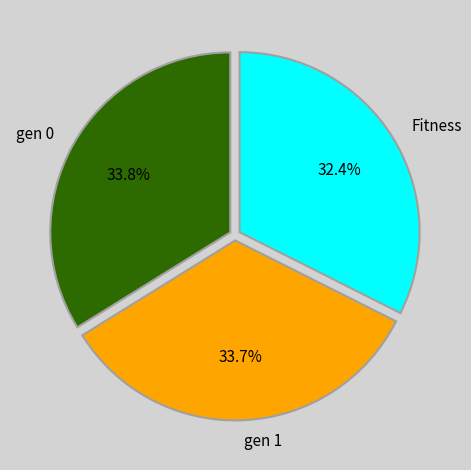

To the nearest percent, what is the difference between the Fitness and gen 0 slice percentages?

1%